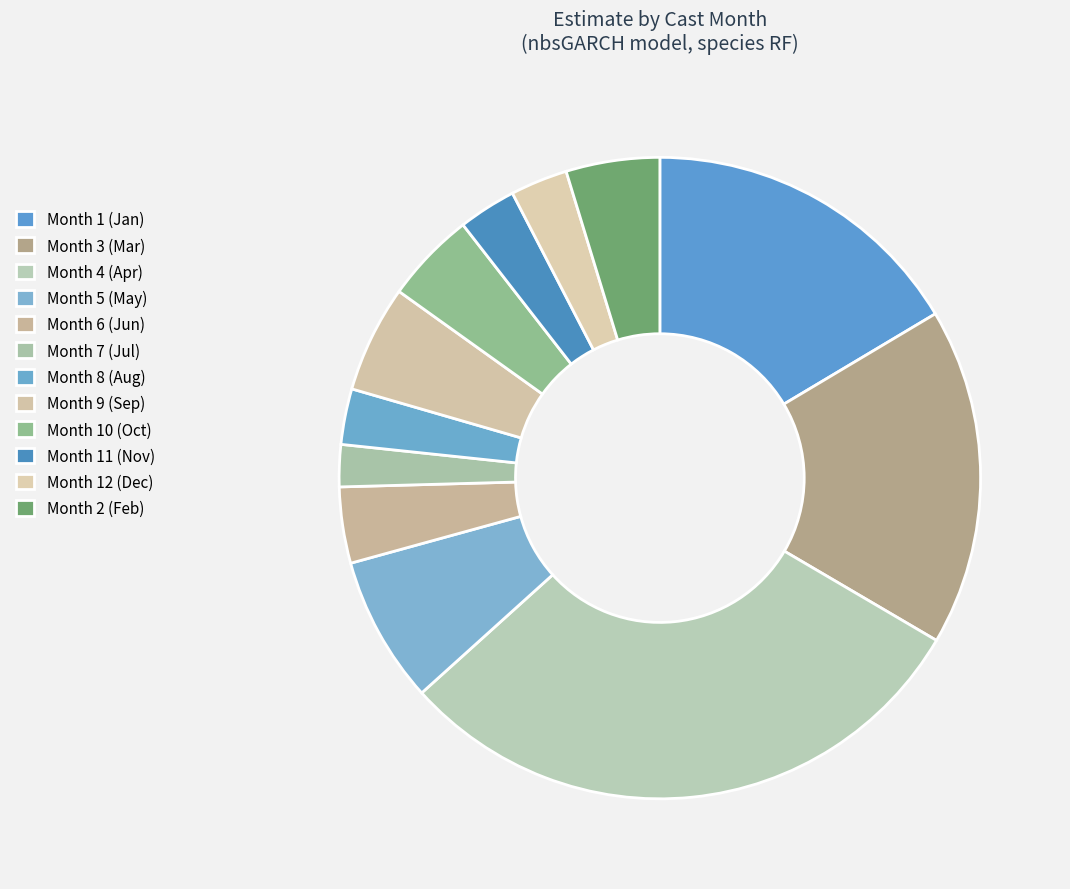

Is there a majority slice in this chart?

No